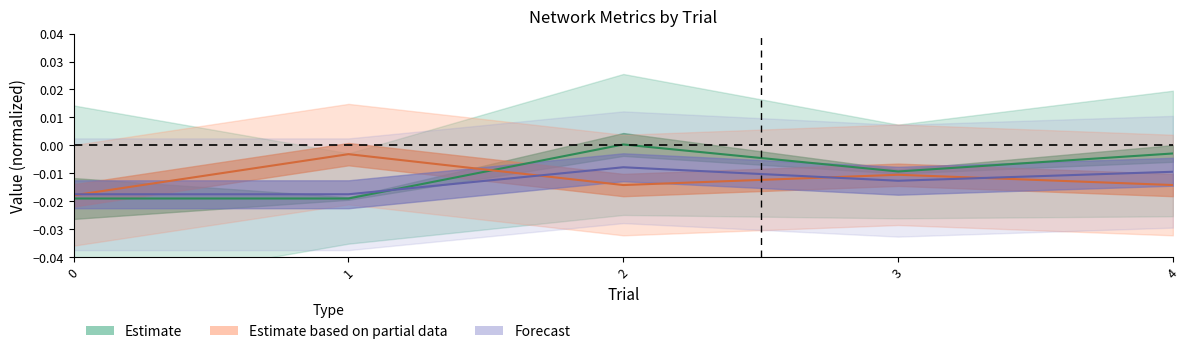

At which label does l1 first exceed 0?

2